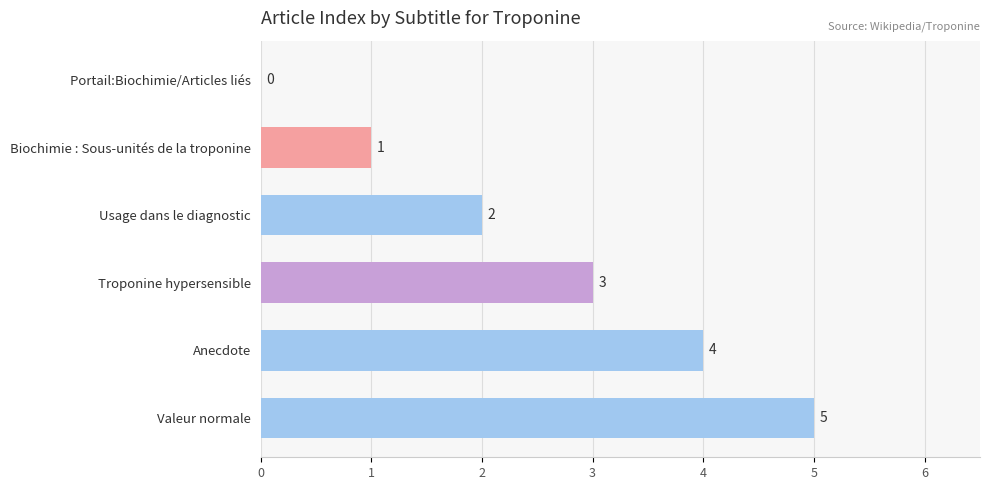

What is the maximum value shown in the chart?

5